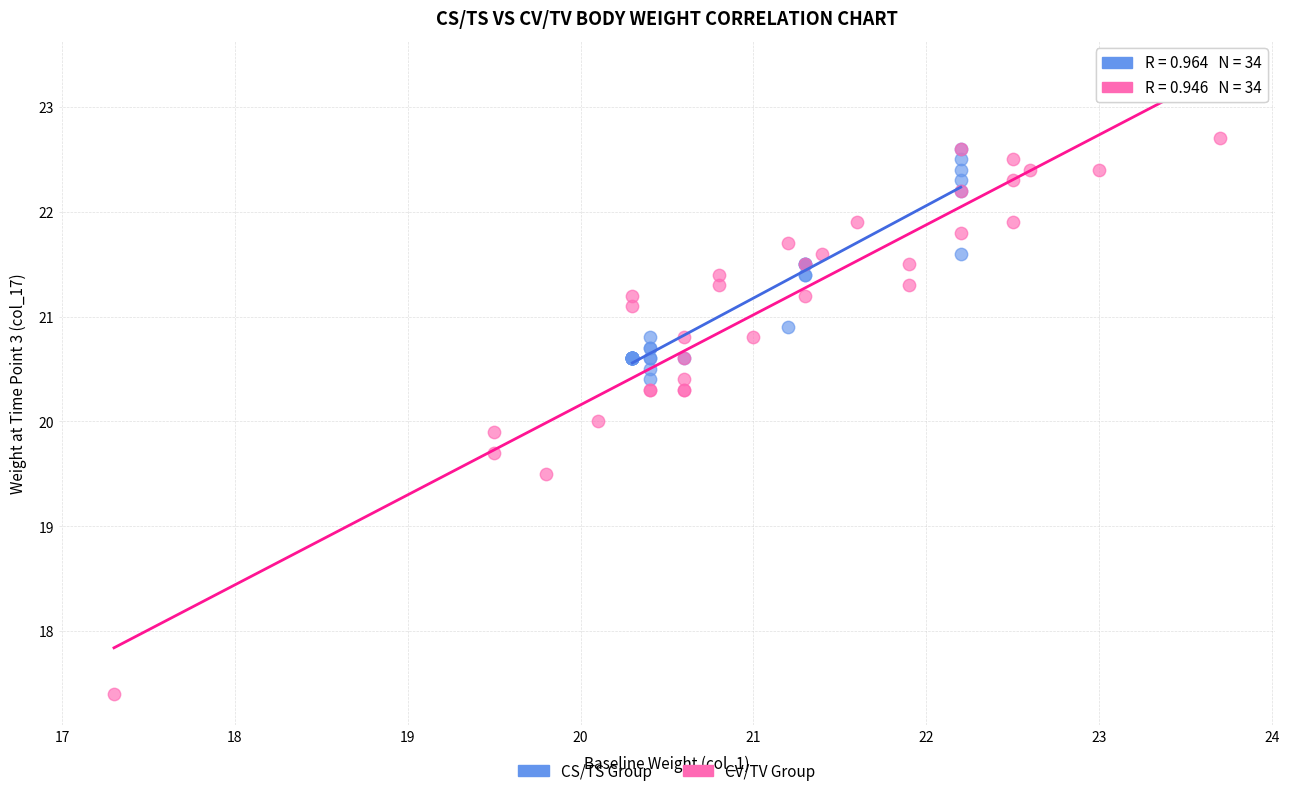

What are all the series names shown in the legend?

CS/TS Group, CV/TV Group